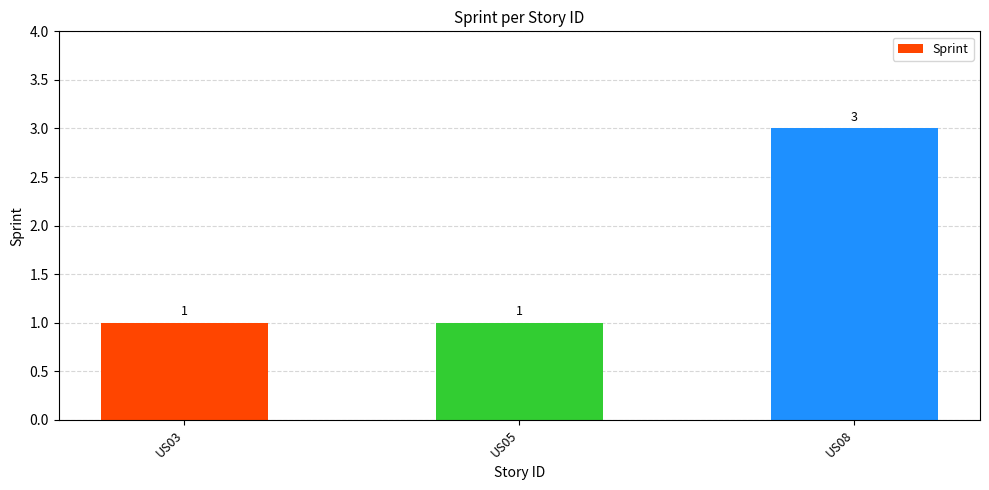

Reading left to right, list all the values displayed in this chart.

1	1	3